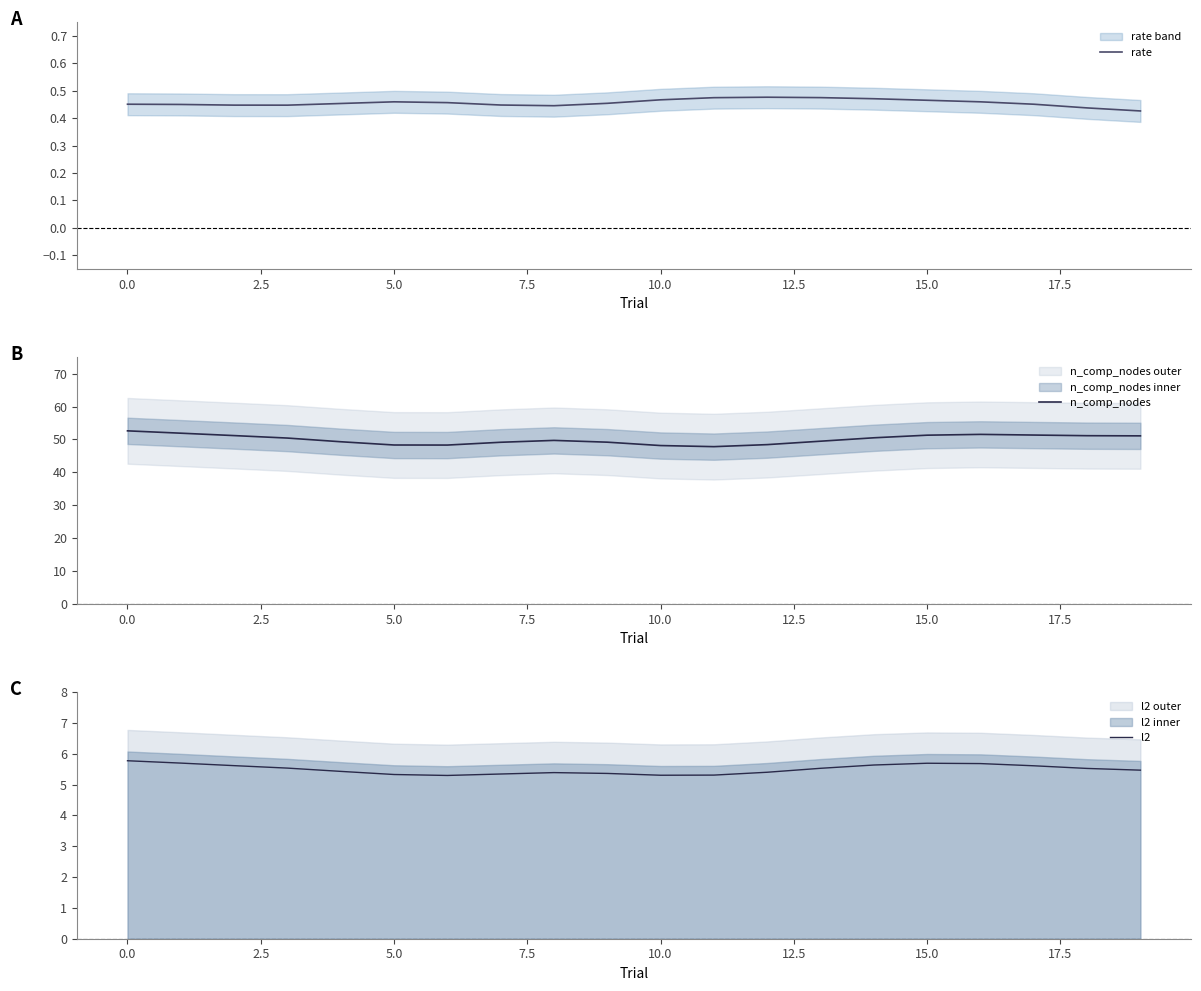

What is the total value across all series at 11?

53.6